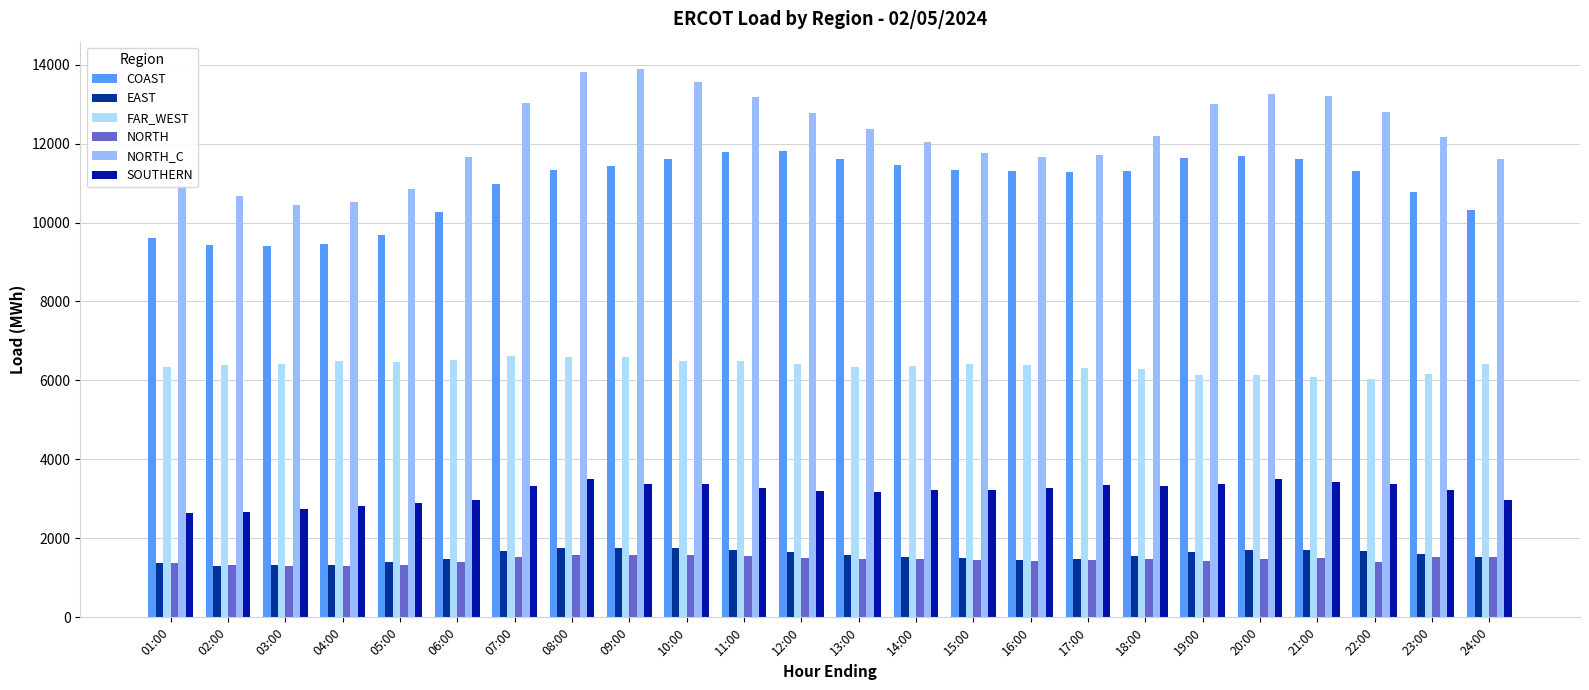

Is it true that NORTH_C equals 10517.4 at 04:00?

True